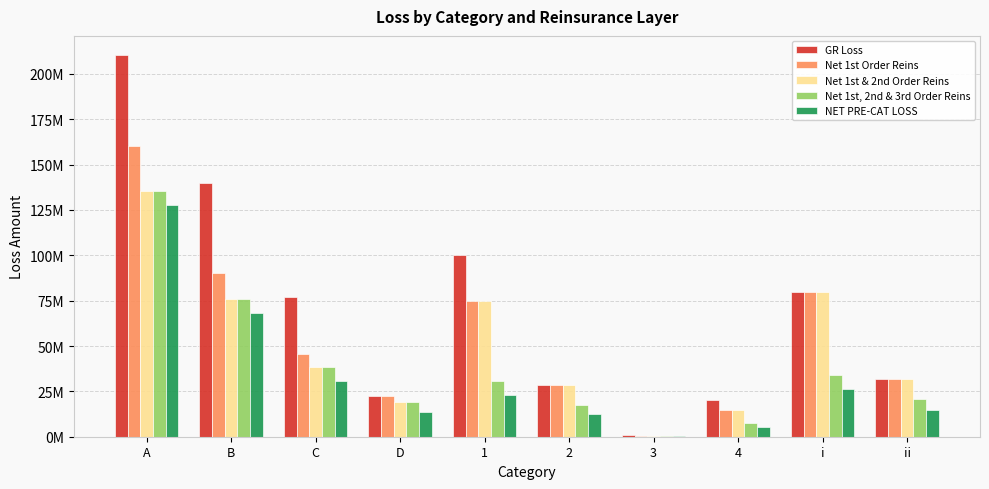

What are all the series names shown in the legend?

GR Loss, Net 1st Order Reins, Net 1st & 2nd Order Reins, Net 1st, 2nd & 3rd Order Reins, NET PRE-CAT LOSS